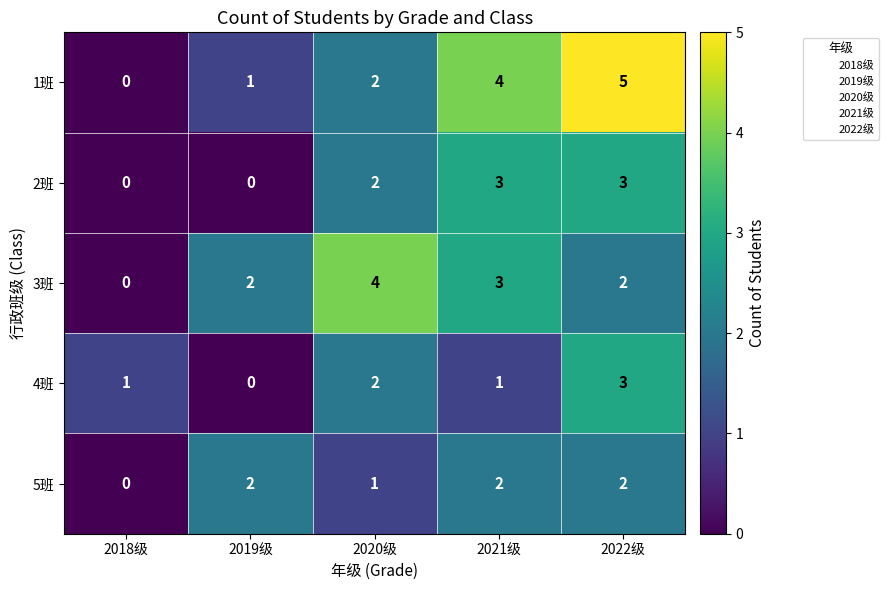

Reading left to right, what are all the values shown in this chart?

1班: 2018级=0	2019级=1	2020级=2	2021级=4	2022级=5
2班: 2018级=0	2019级=0	2020级=2	2021级=3	2022级=3
3班: 2018级=0	2019级=2	2020级=4	2021级=3	2022级=2
4班: 2018级=1	2019级=0	2020级=2	2021级=1	2022级=3
5班: 2018级=0	2019级=2	2020级=1	2021级=2	2022级=2